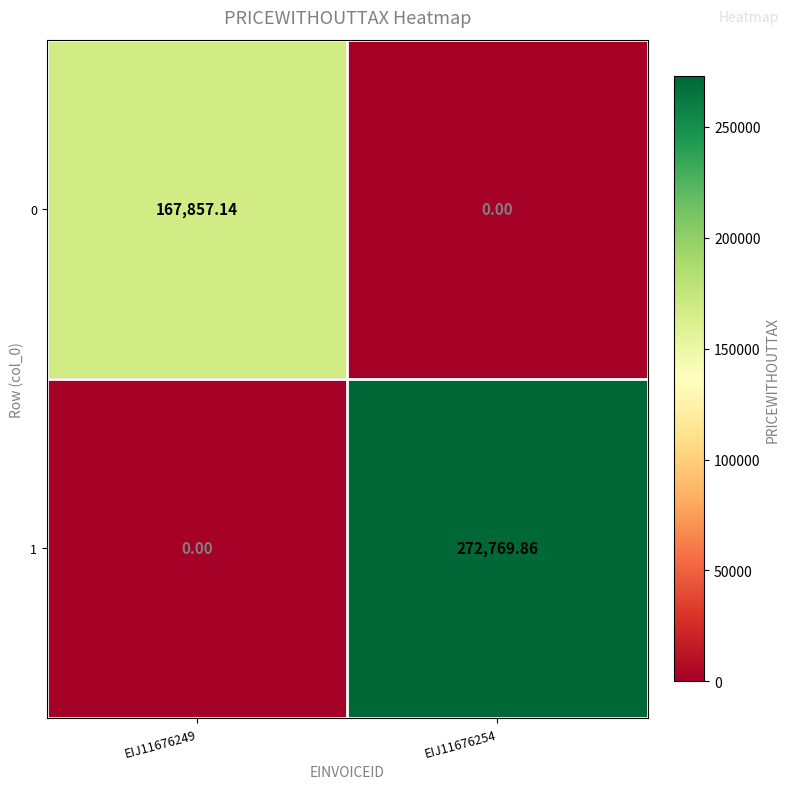

Is the value of 1 at EIJ11676254 greater than the value of 0 at EIJ11676254?

Yes